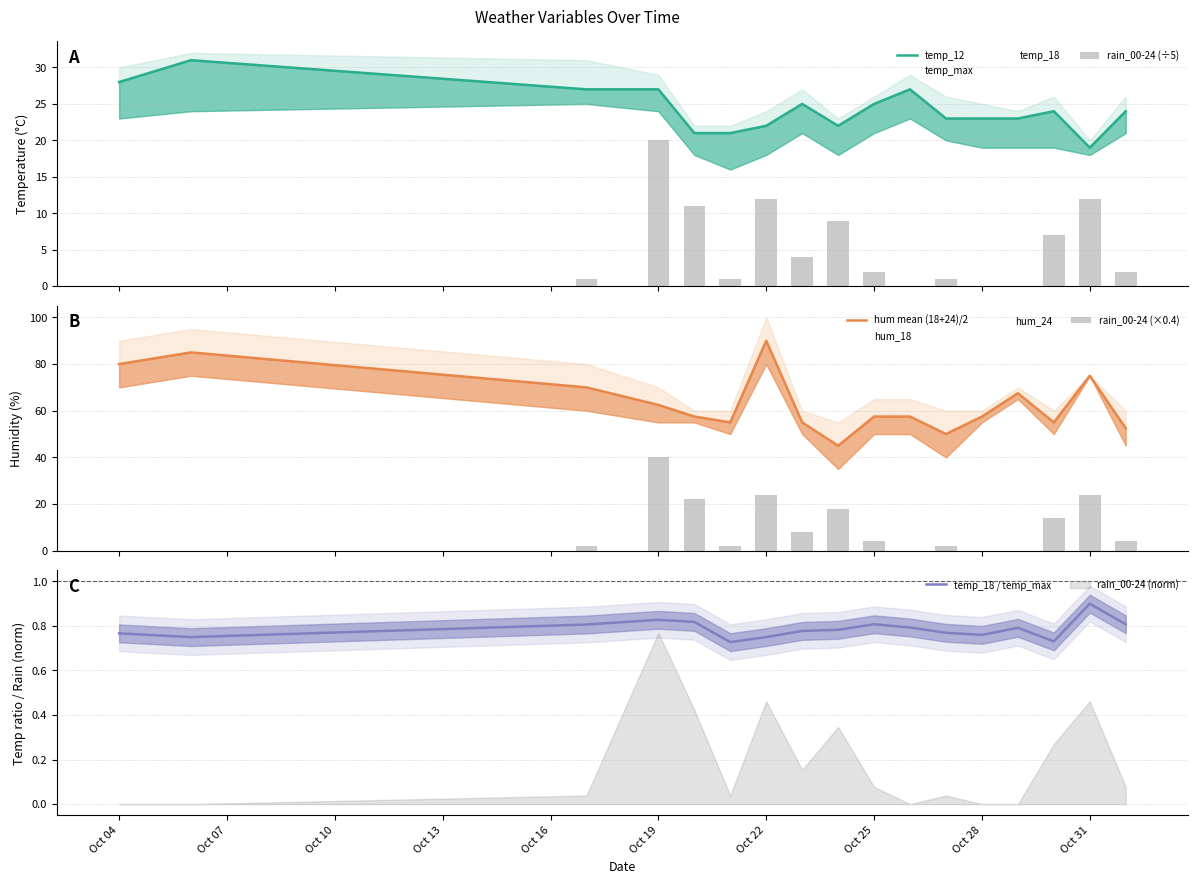

How many groups of bars are there?

17